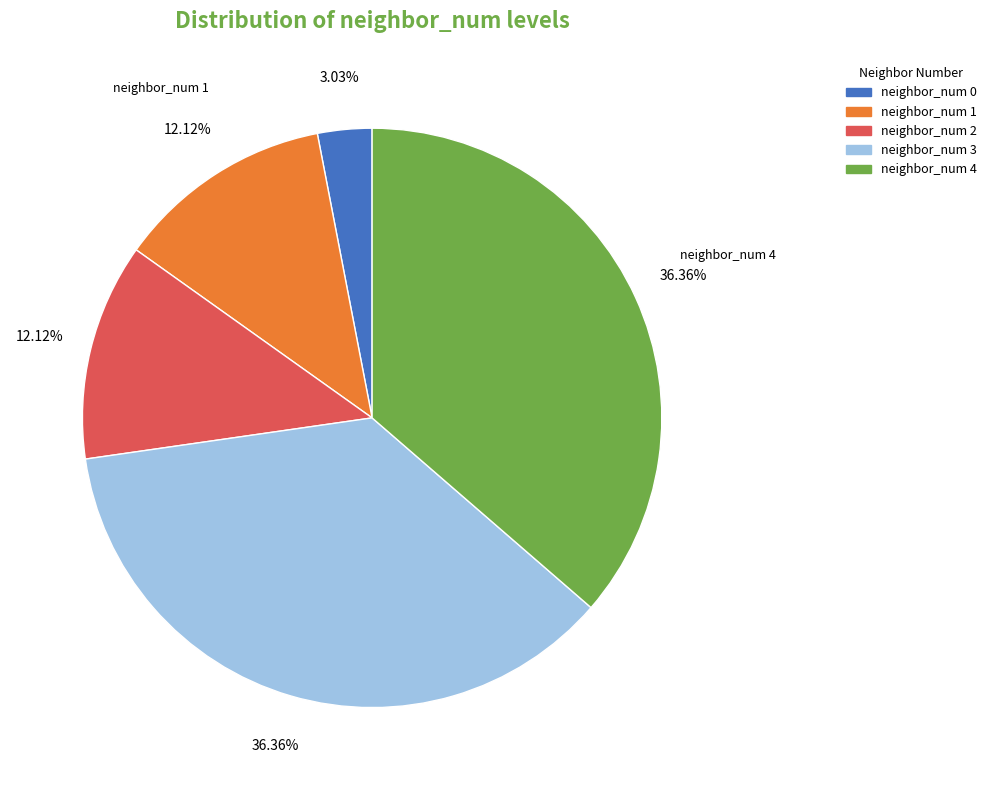

Is there any slice that represents more than half of the pie?

No